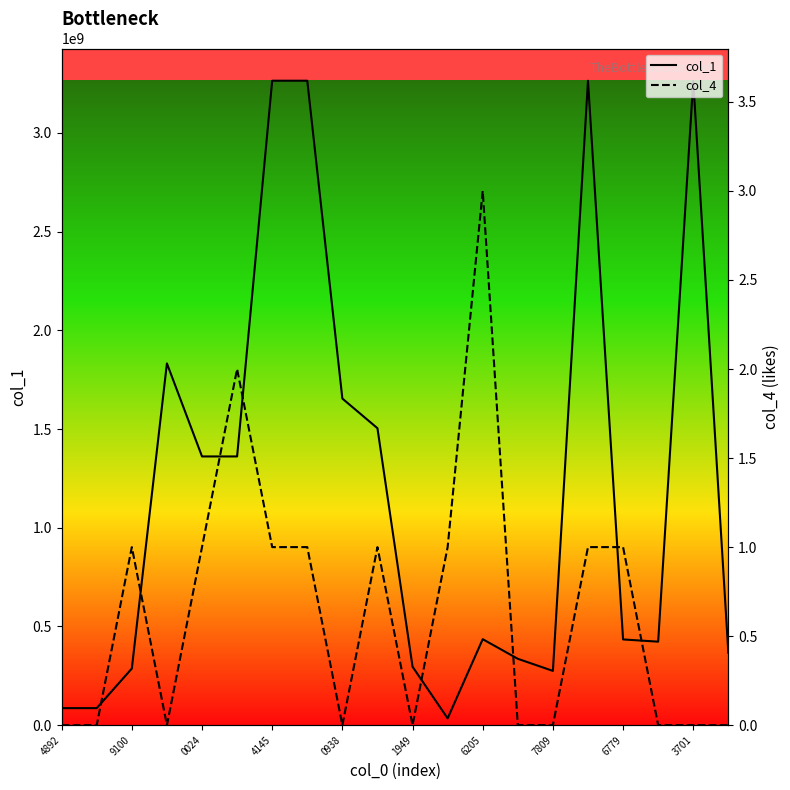

How many data points does each series have?

20